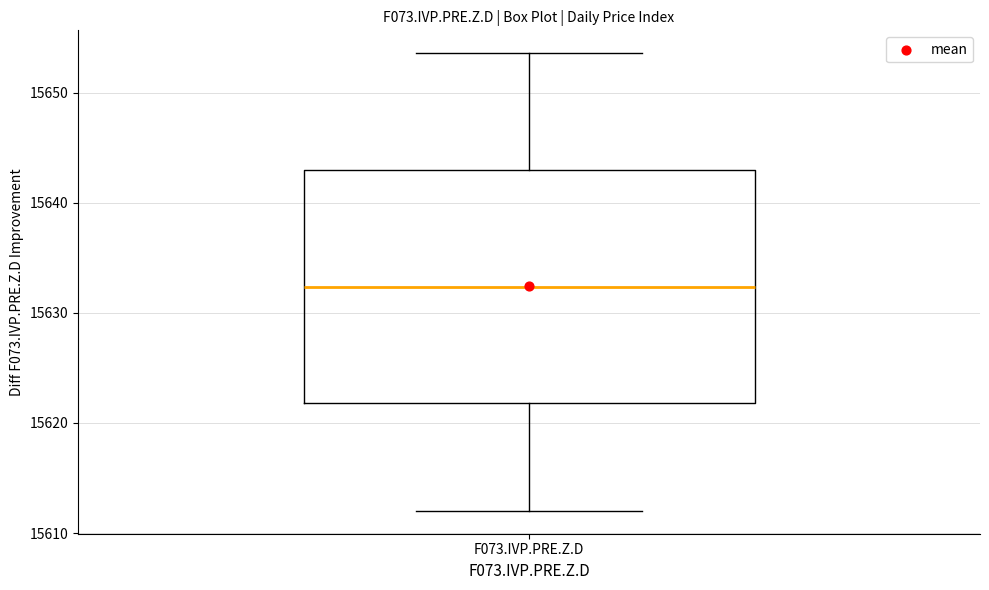

Transcribe this box plot: give where the median line is, the range the box spans, and where the two whiskers end, as read against the y-axis. The values are not printed on the chart, so give them approximately, as read against the axis.

median 15632, box 15622 to 15643, whiskers 15612 to 15654